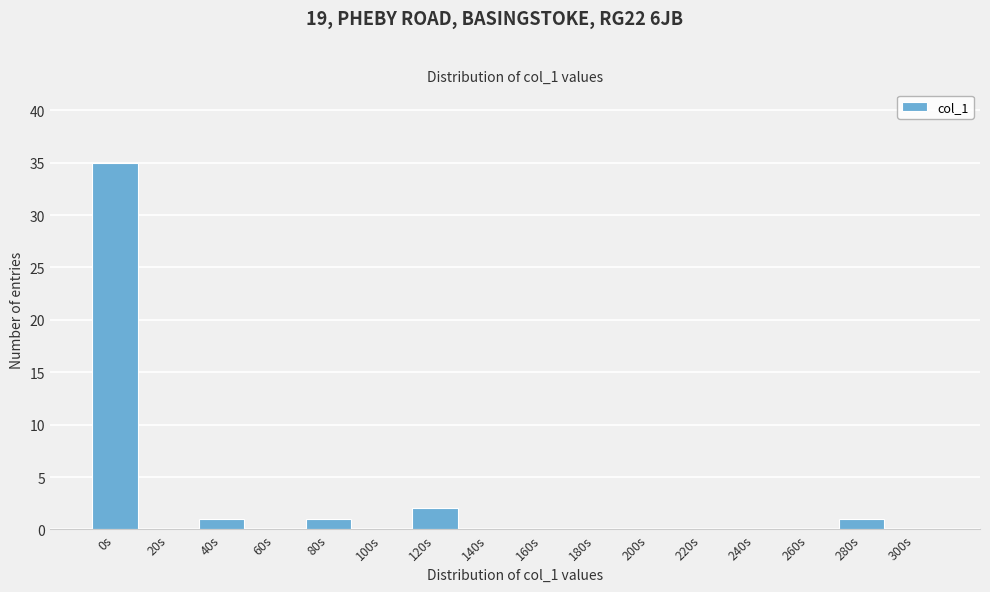

Reading left to right, extract all data points from this chart.

0s=35	20s=0	40s=1	60s=0	80s=1	100s=0	120s=2	140s=0	160s=0	180s=0	200s=0	220s=0	240s=0	260s=0	280s=1	300s=0